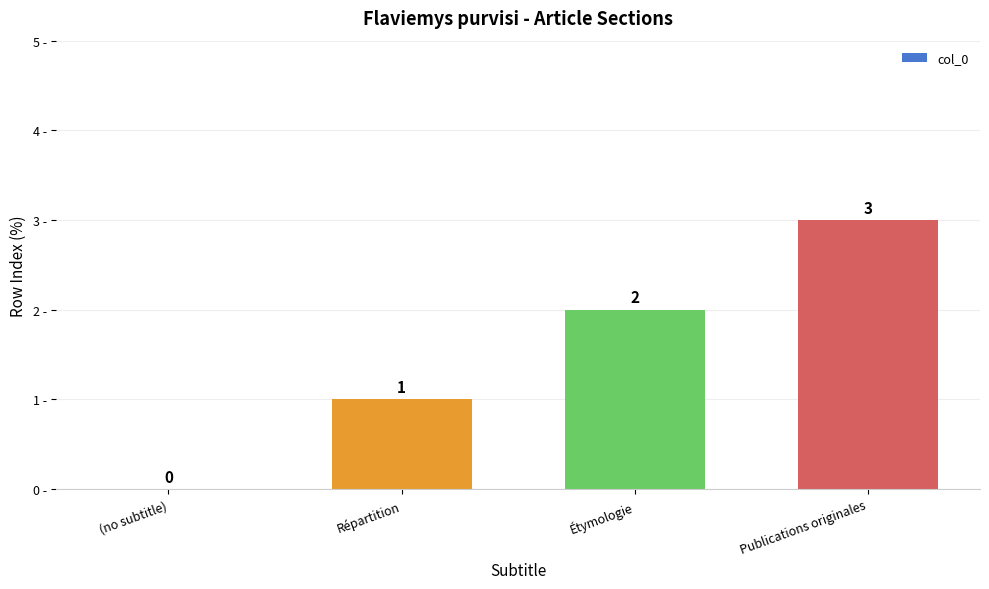

How many data points does each series have?

4